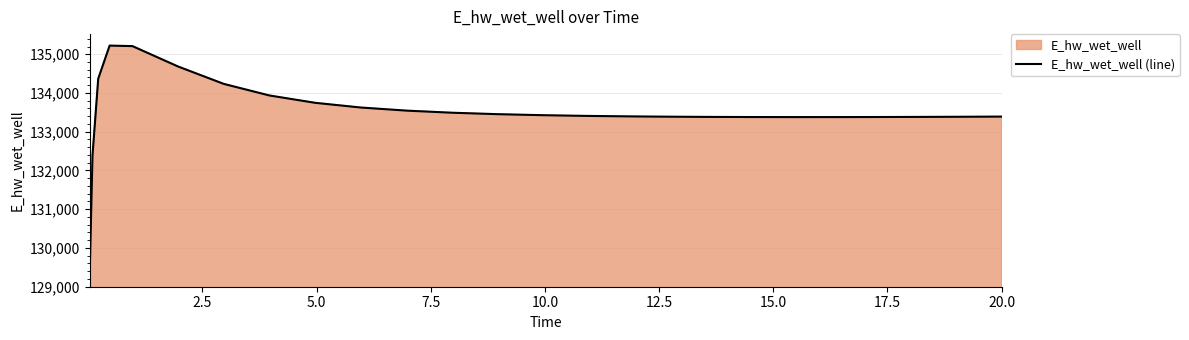

What is the maximum value shown in the chart?

135223.7